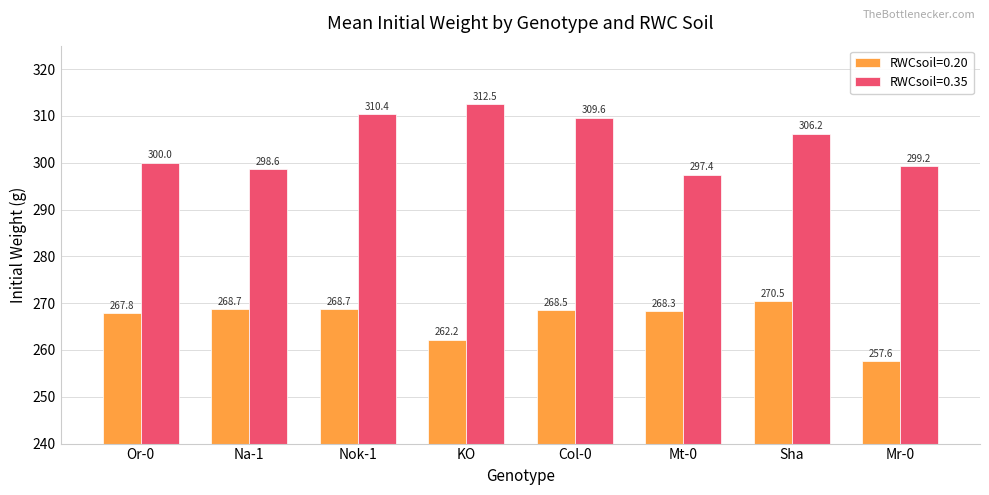

The RWCsoil=0.35 series shows 142.1 at Na-1. True or false?

False